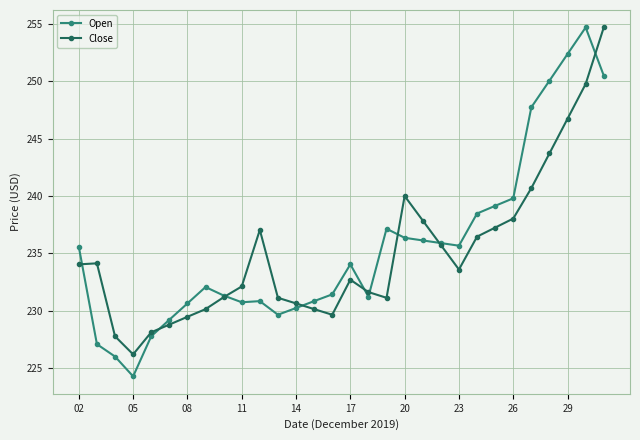

Which series has the largest range (max minus min)?

Open